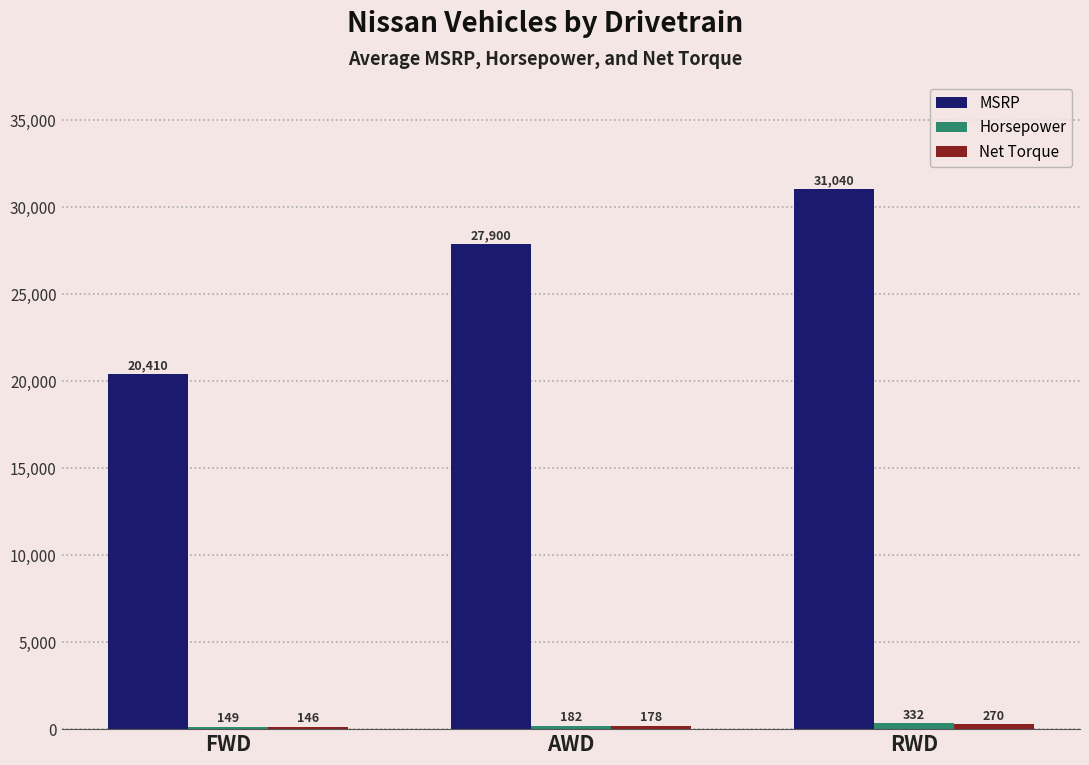

Between FWD and AWD, which series saw the biggest shift?

MSRP